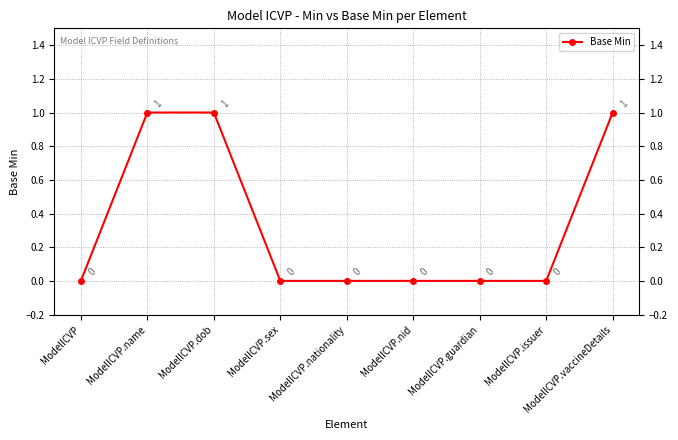

Reading right to left, extract all data points from this chart.

ModelICVP.vaccineDetails=1	ModelICVP.issuer=0	ModelICVP.guardian=0	ModelICVP.nid=0	ModelICVP.nationality=0	ModelICVP.sex=0	ModelICVP.dob=1	ModelICVP.name=1	ModelICVP=0